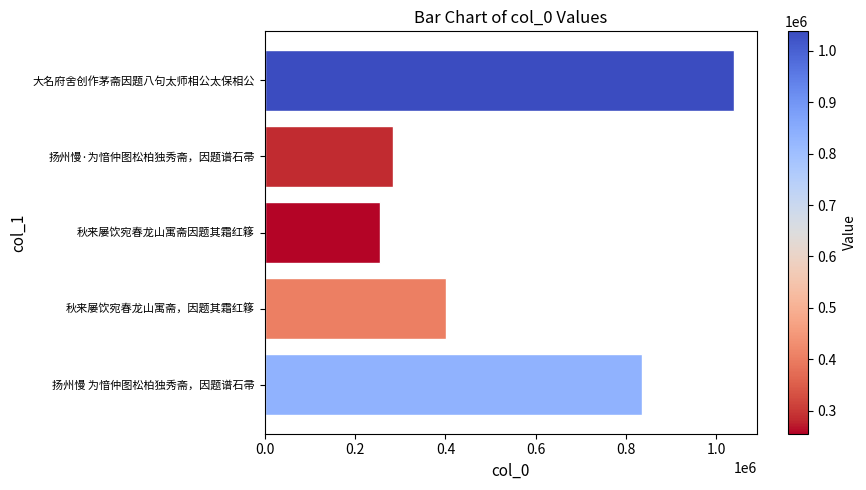

How many data points are above 402134?

2